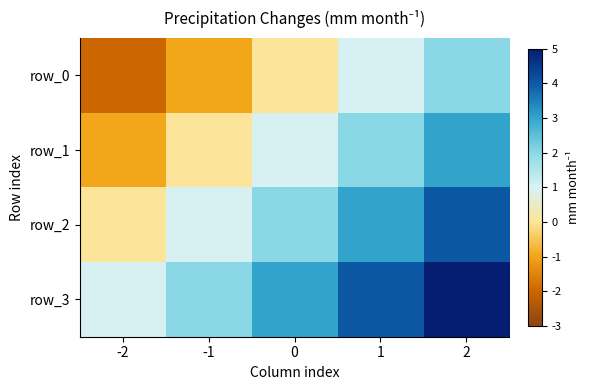

Which has a higher value, 2 or -1?

2